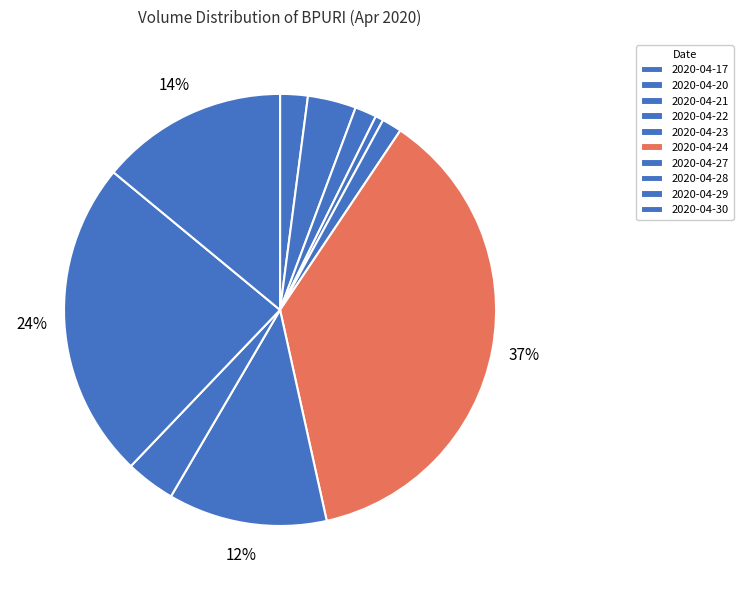

How many segments does this pie chart have?

10